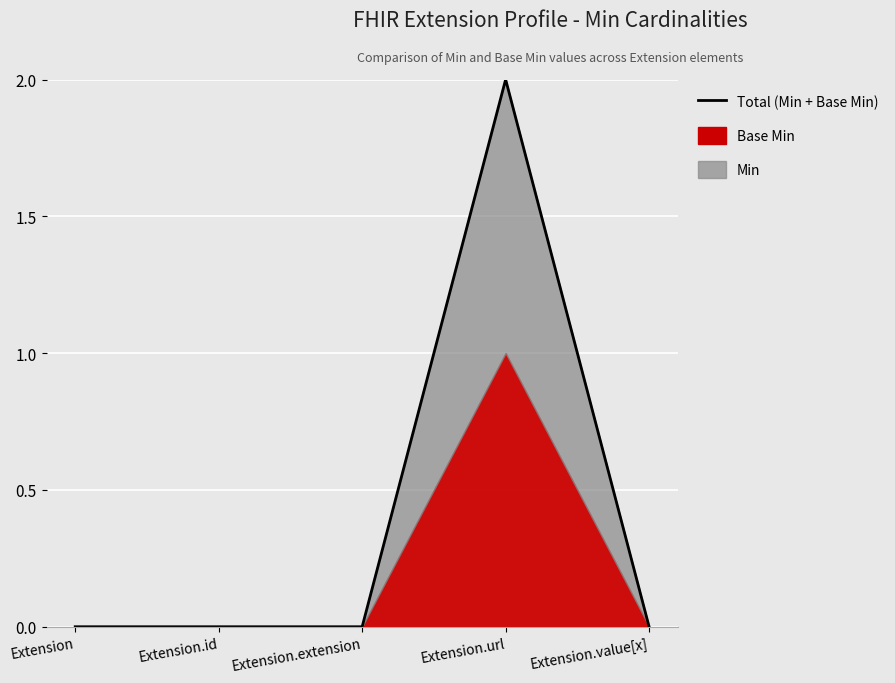

Which label corresponds to the largest value in the chart?

Extension.url